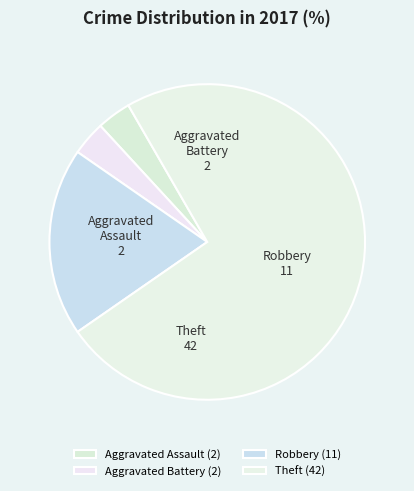

Combined, do Aggravated Assault and Aggravated Battery account for over 50%?

No